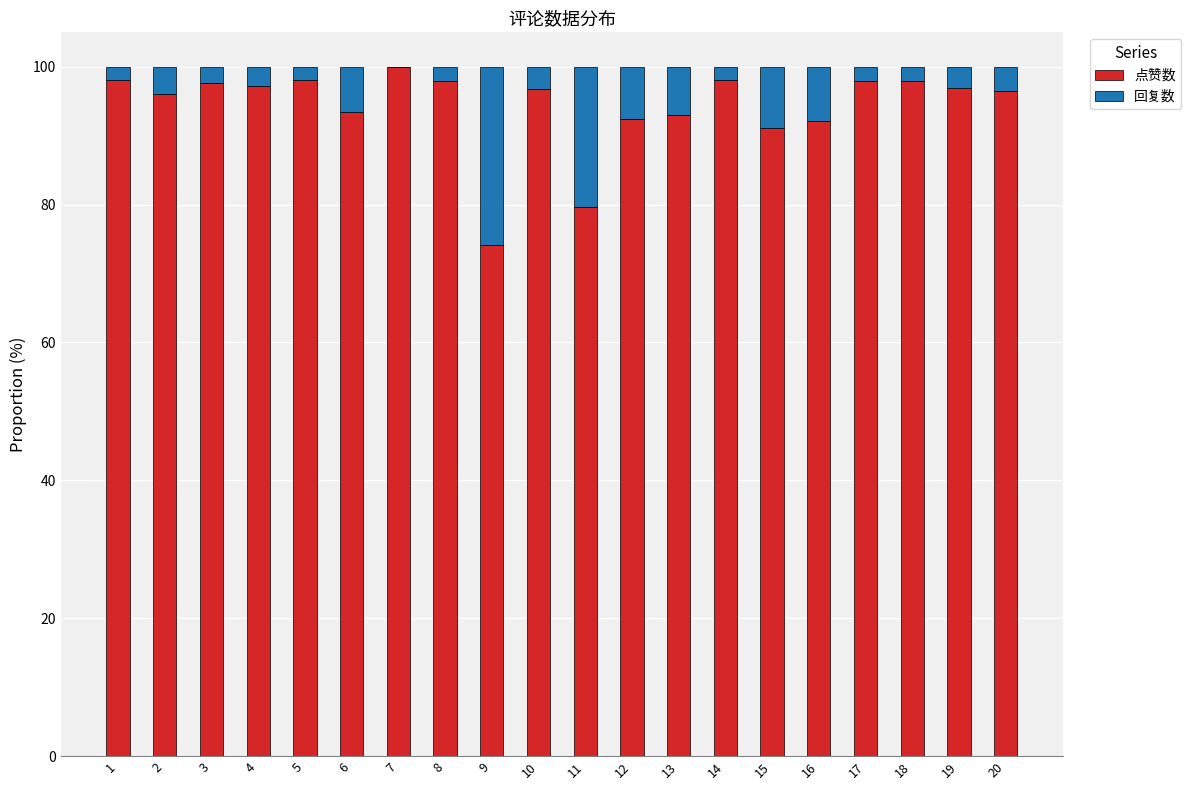

What is the total value across all series at 6?

100.0